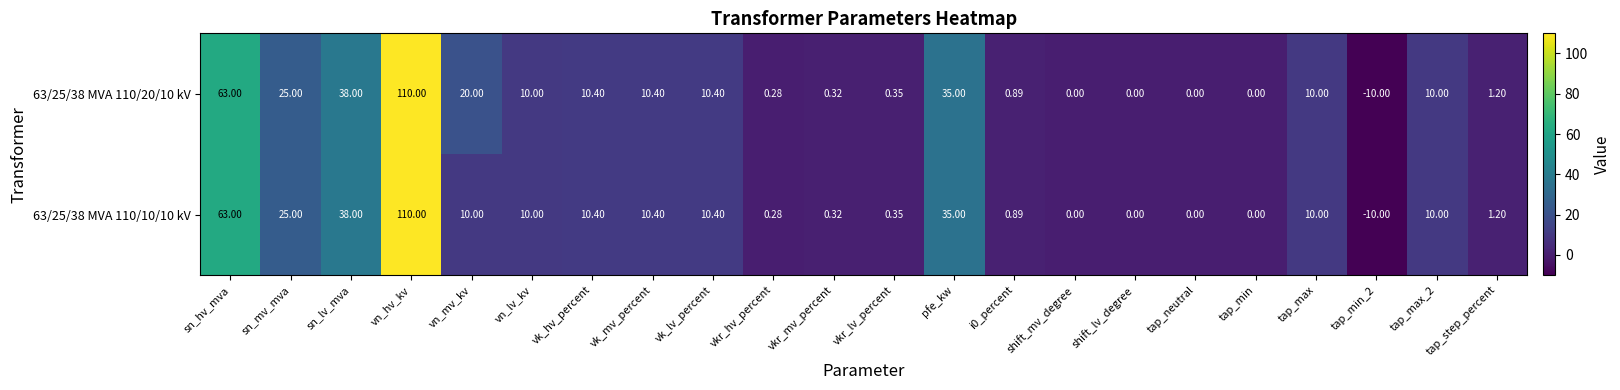

Where does the 63/25/38 MVA 110/20/10 kV series first go above 10?

sn_hv_mva